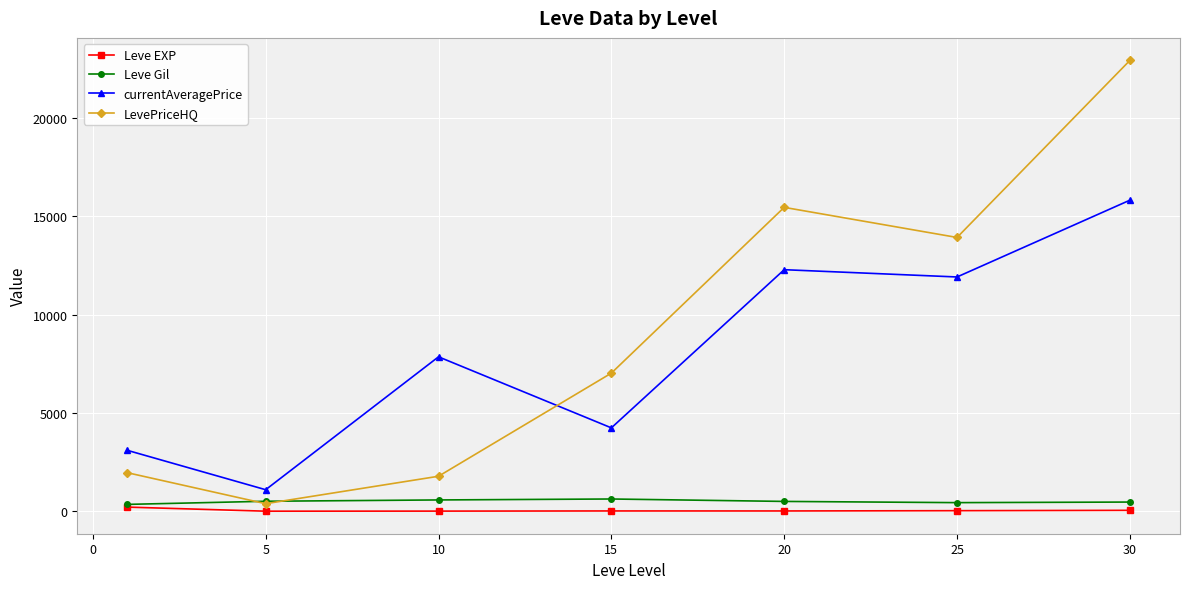

At how many categories does at least one series exceed 8988?

3